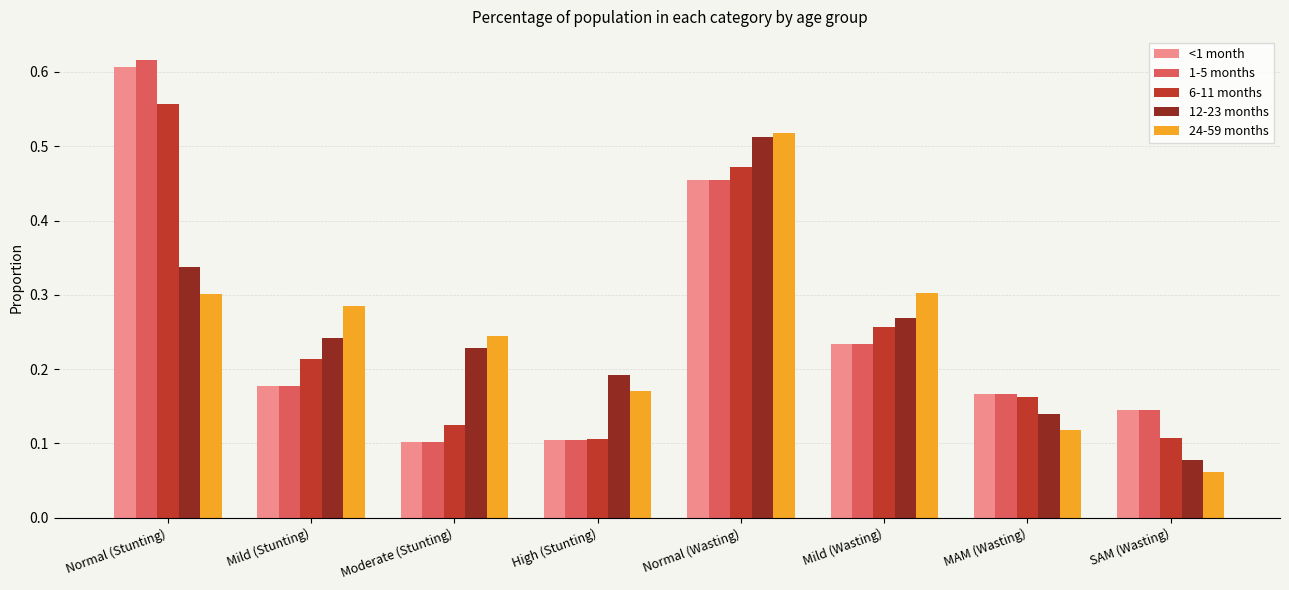

At which label does 6-11 months reach its peak?

Normal (Stunting)